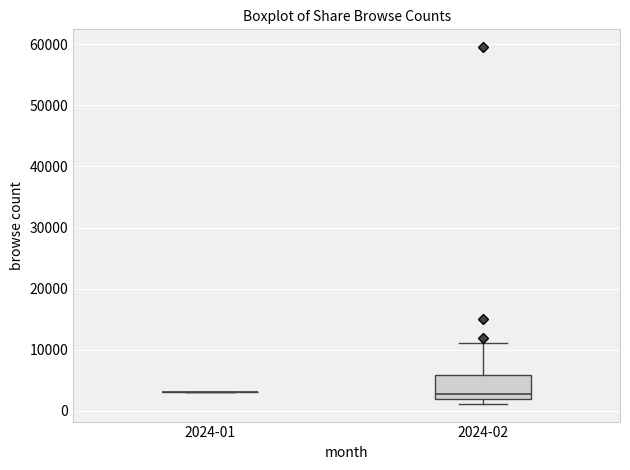

Comparing the boxes themselves (not the whiskers), which one is the tallest?

2024-02